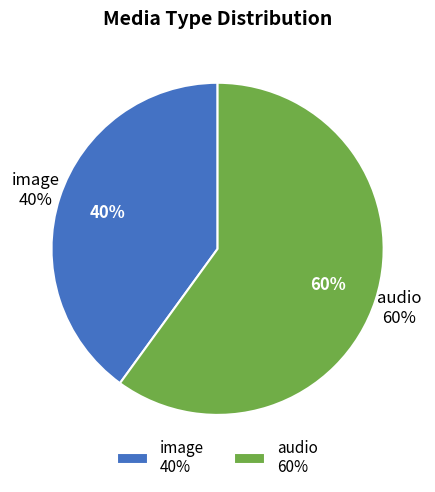

Is it true that audio is 74% of the pie?

False